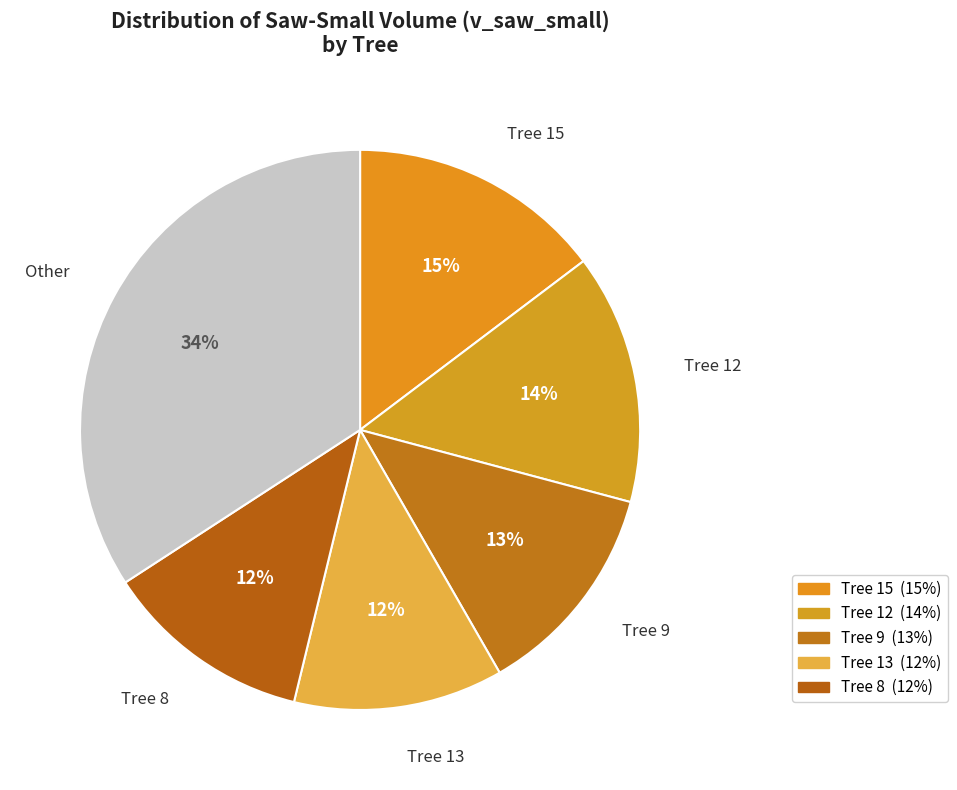

Count the number of slices in the pie.

6